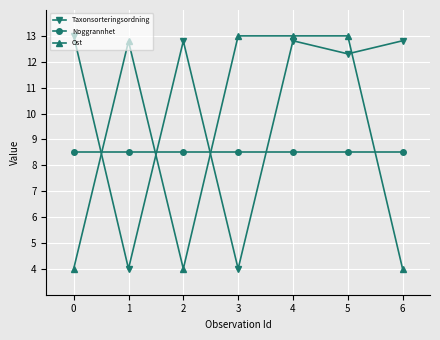

Reading left to right, transcribe all the data shown in this chart.

Taxonsorteringsordning: 0=13.0	1=4.0	2=12.8	3=4.0	4=12.8	5=12.3	6=12.8
Noggrannhet: 0=8.5	1=8.5	2=8.5	3=8.5	4=8.5	5=8.5	6=8.5
Ost: 0=4.0	1=12.8	2=4.0	3=13.0	4=13.0	5=13.0	6=4.0